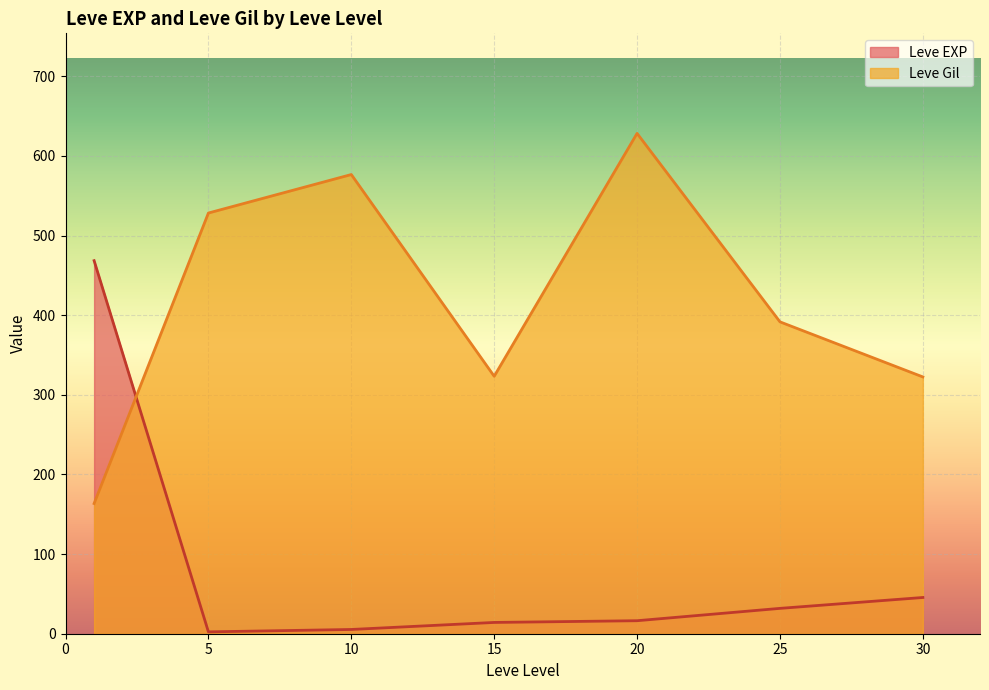

Is the value of Leve Gil at 10 greater than the value of Leve EXP at 25?

Yes